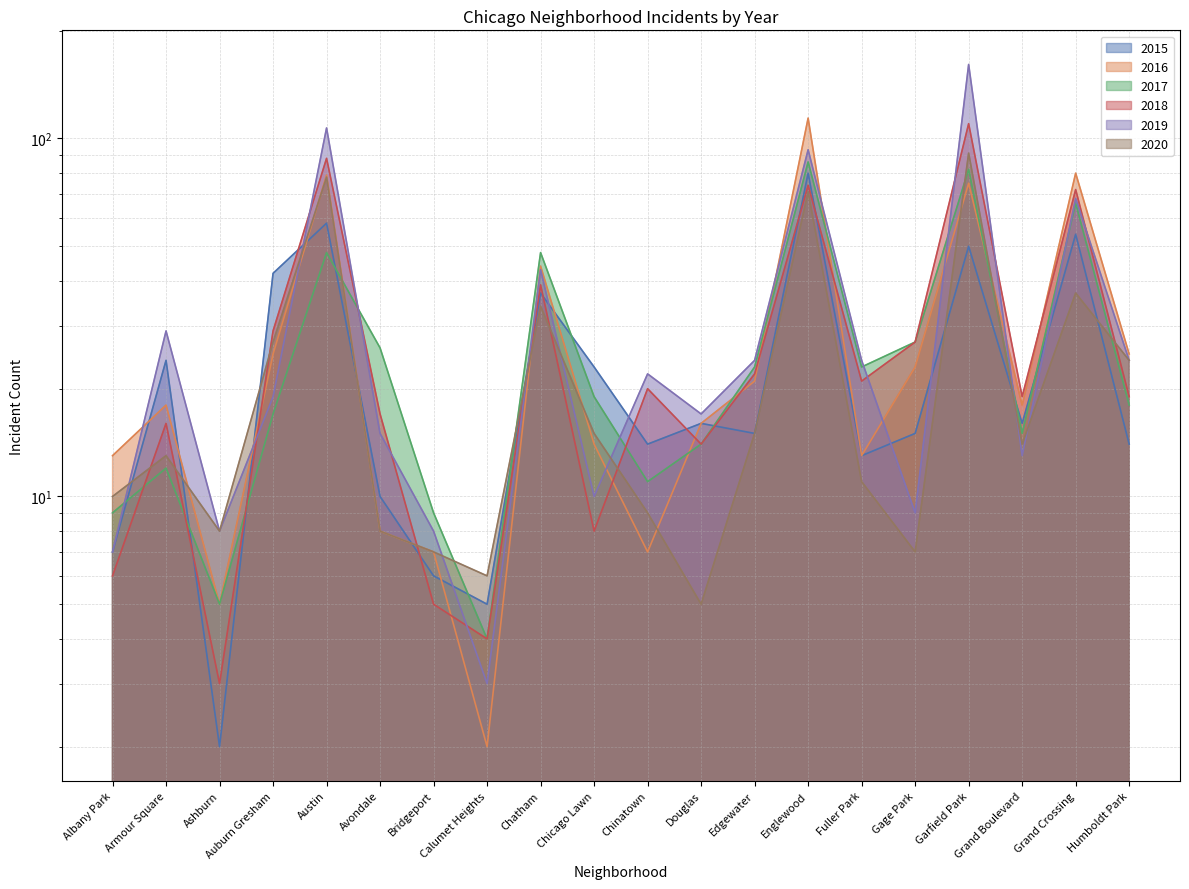

Is the value of 2015 at Grand Crossing greater than the value of 2020 at Grand Crossing?

Yes